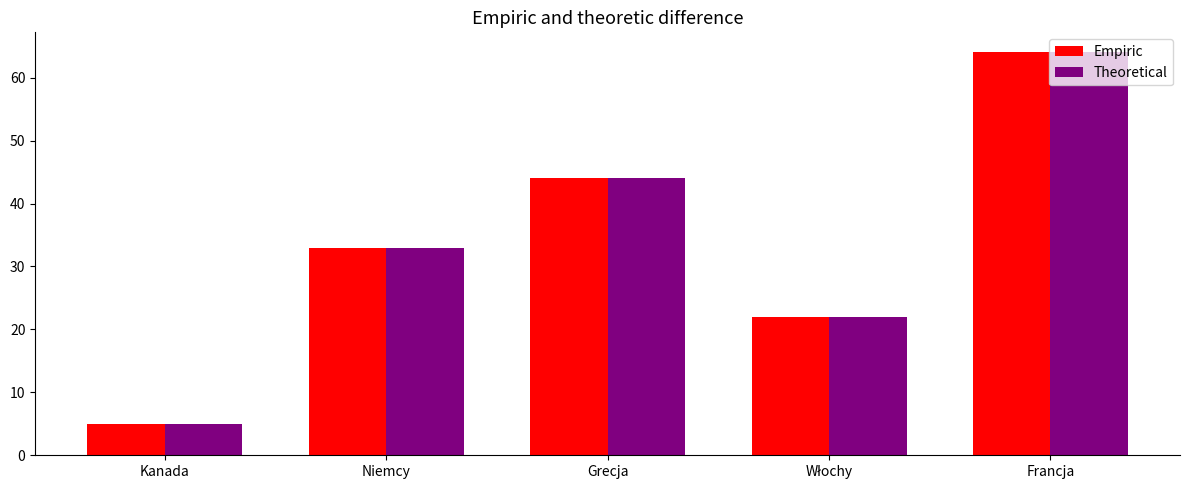

Where is Theoretical nearest to the value 34?

Niemcy